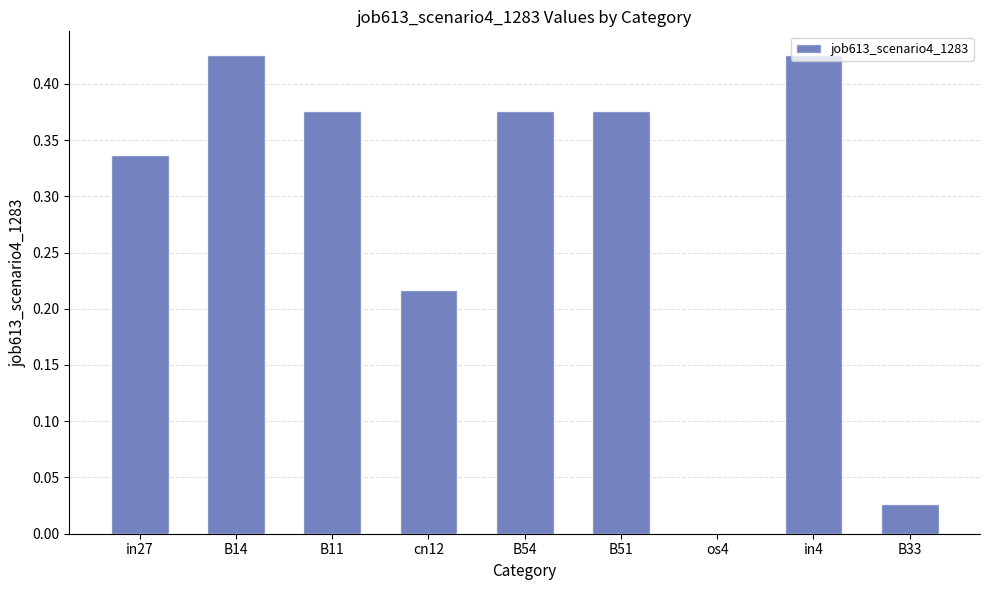

Is it true that the value at B33 is 0.0?

True